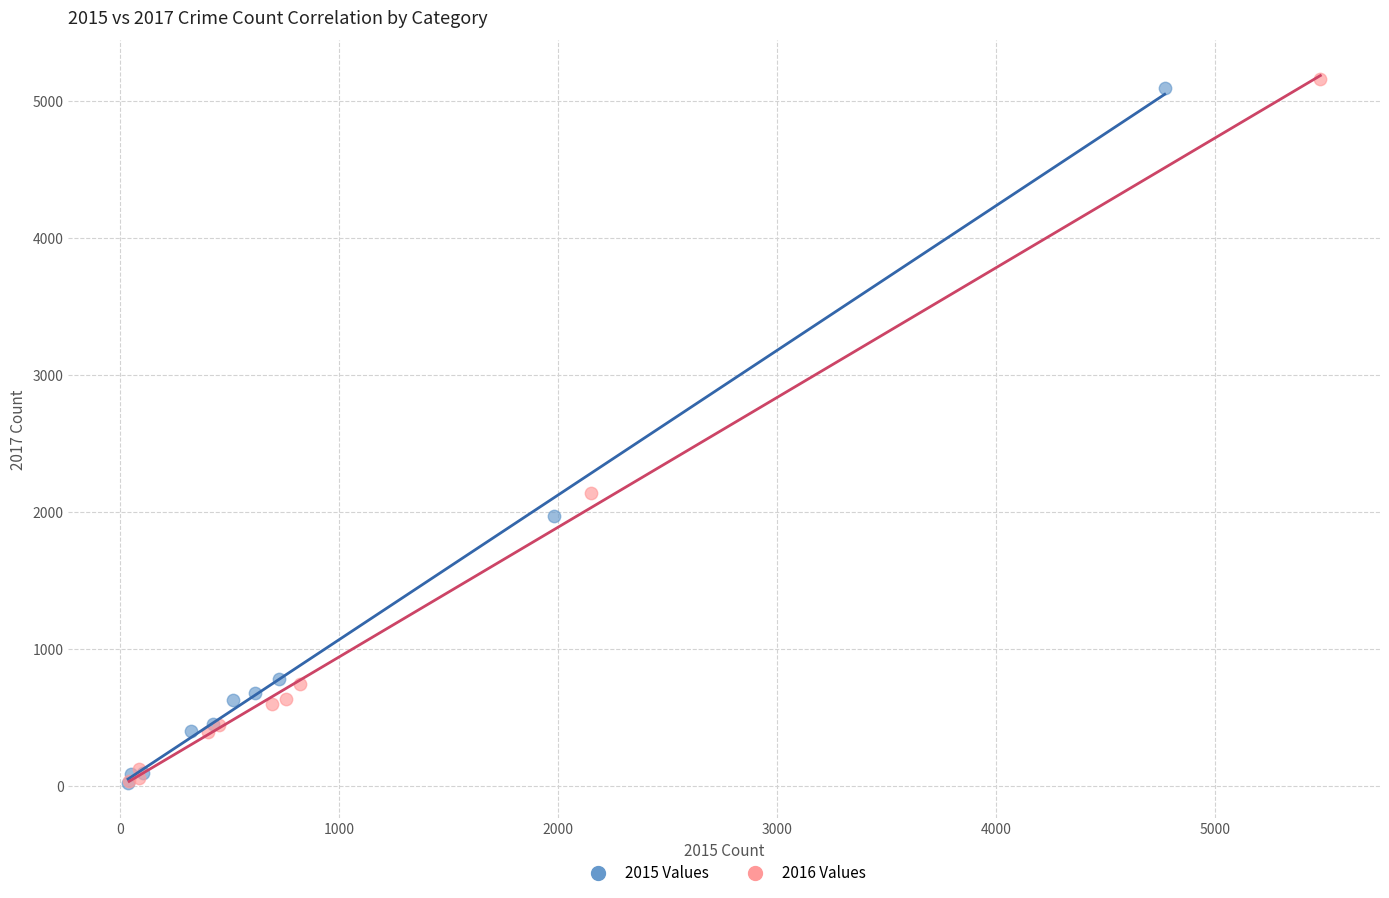

Which series has the largest Y range (max minus min)?

2016 Values